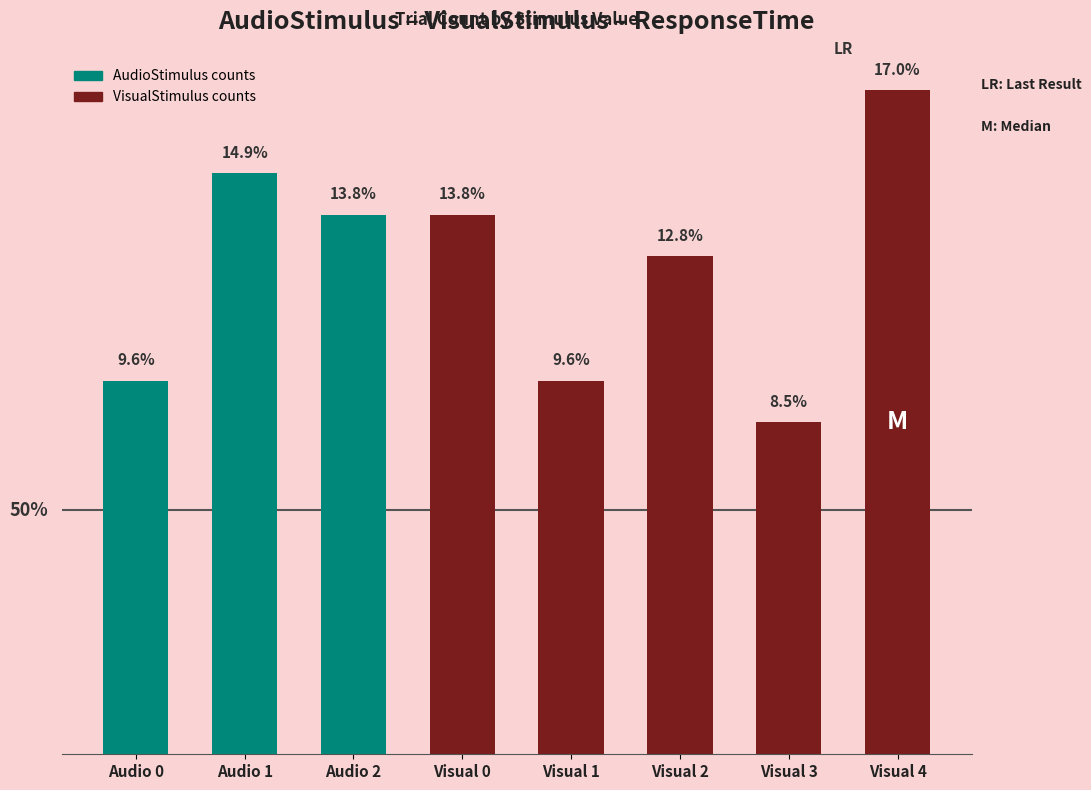

Where does the data first go above 13?

Audio 1